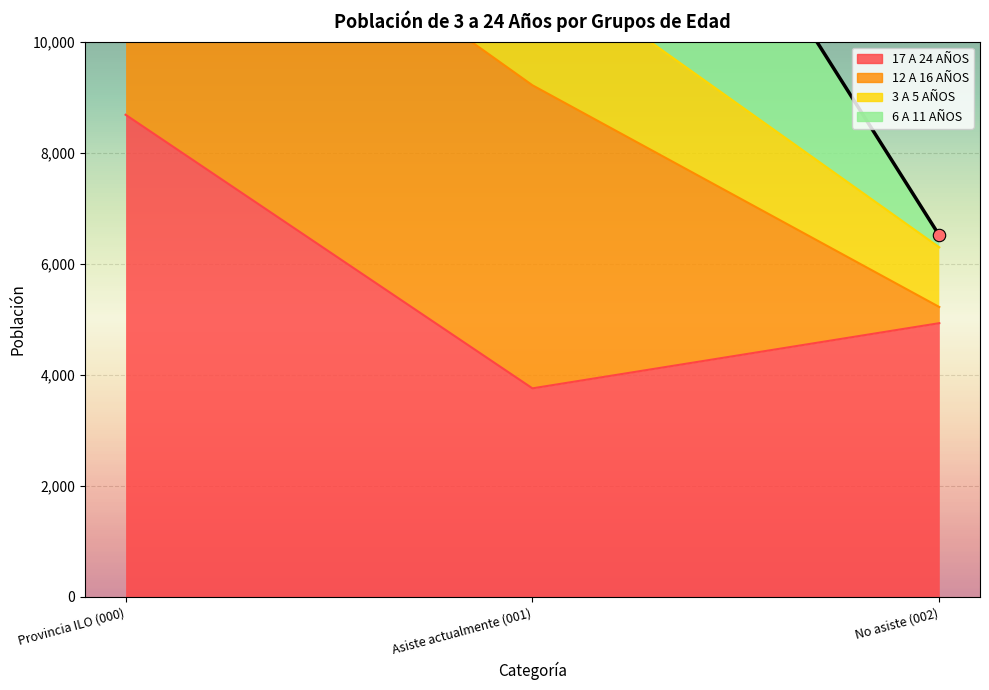

Is the value of 17 A 24 AÑOS at Asiste actualmente (001) greater than the value of 3 A 5 AÑOS at Provincia ILO (000)?

No